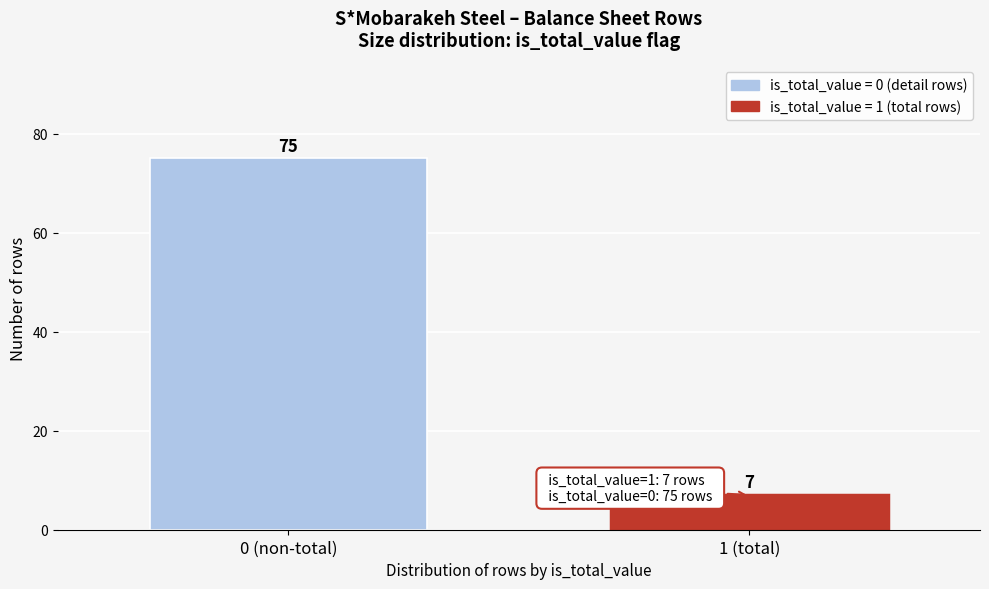

Reading left to right, extract all data points from this chart.

0 (non-total)=75	1 (total)=7